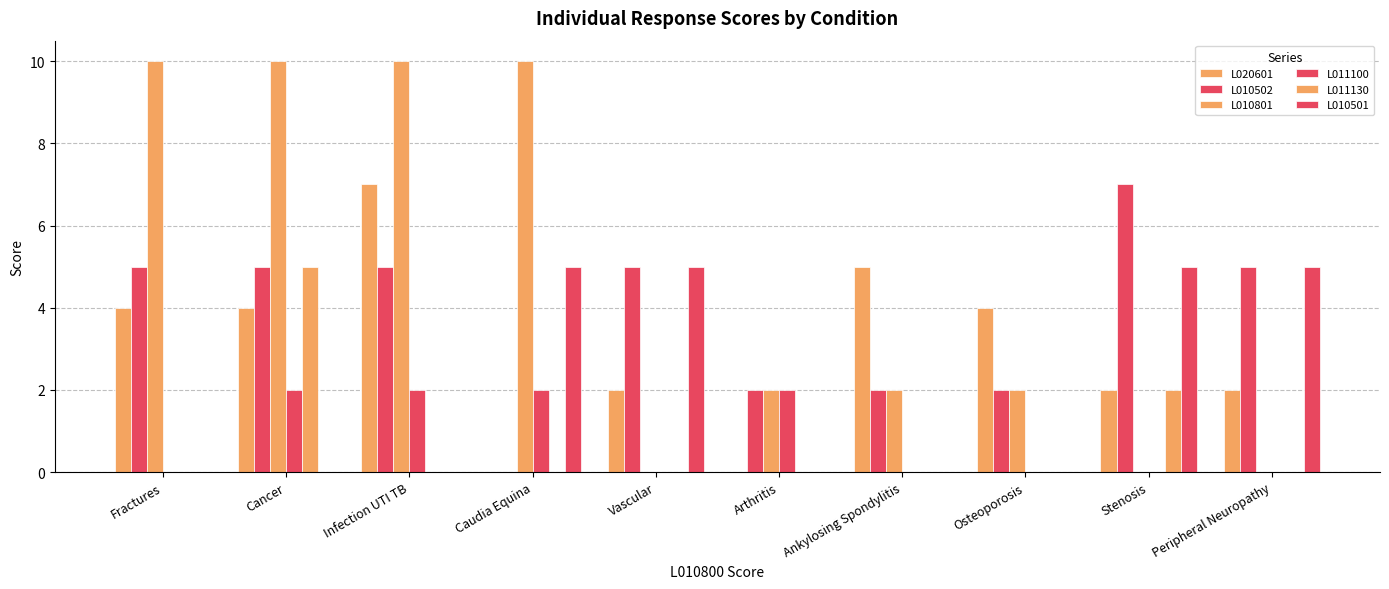

What is the label of the 1st bar from the right?

Peripheral Neuropathy